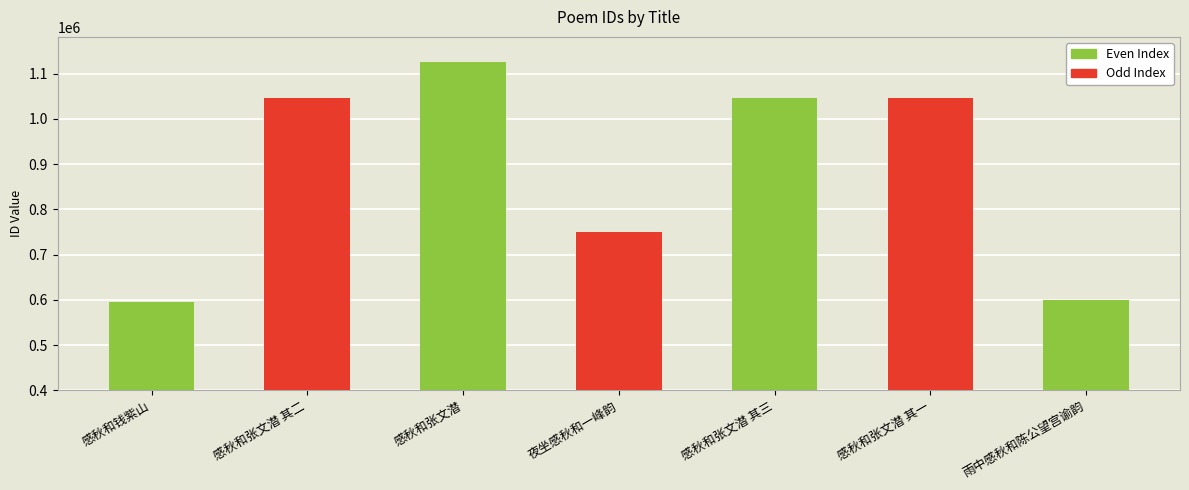

At which category does the chart reach its minimum across all series?

感秋和钱紫山